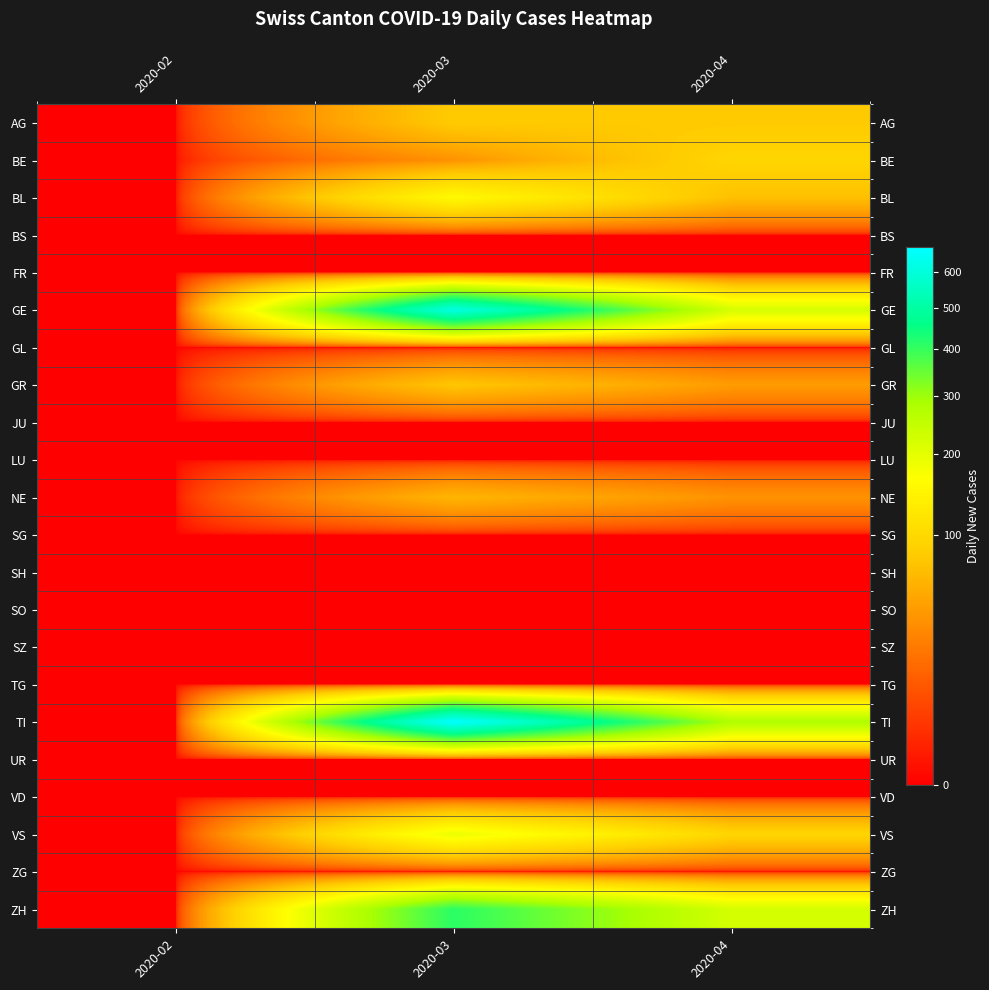

What is the difference between the highest and lowest values at 2020-04?

279